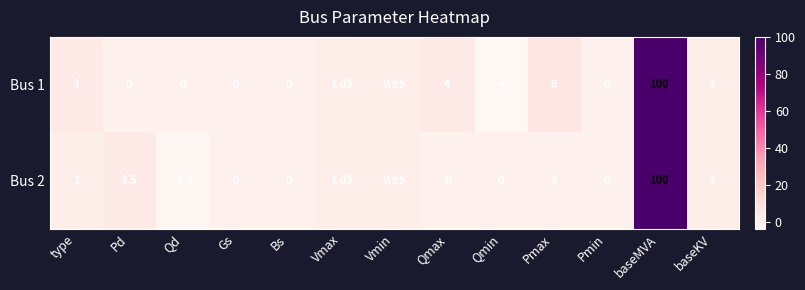

Where does the Bus 2 series first go above 0?

type